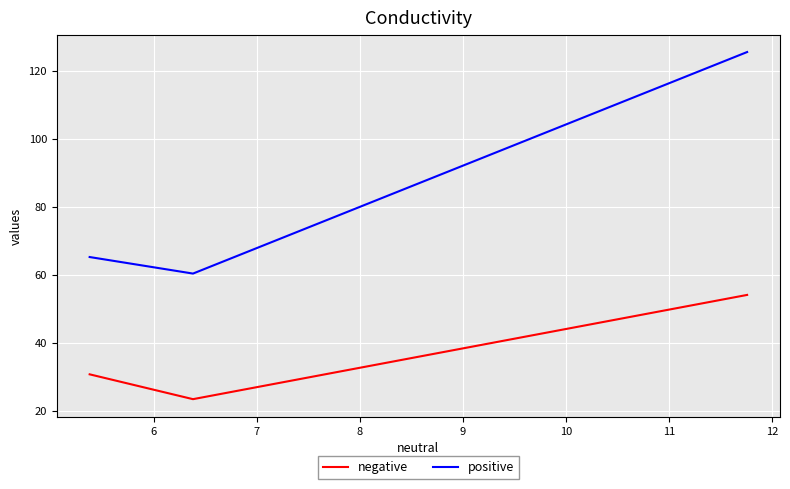

Which series has the largest range (max minus min)?

positive